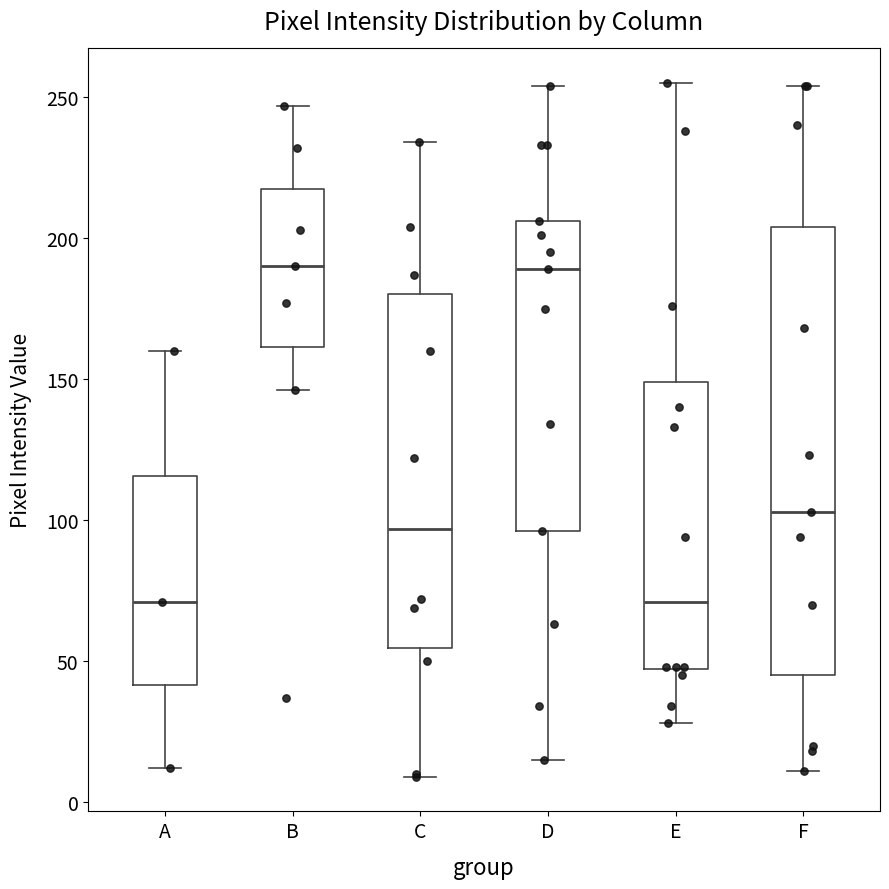

Reading left to right, transcribe this box plot: for each box, give where its median line is, the range the box spans, and where its two whiskers end, as read against the y-axis. The values are not printed on the chart, so give them approximately, as read against the axis.

A: median 70, box 40 to 115, whiskers 10 to 160
B: median 190, box 160 to 220, whiskers 145 to 245
C: median 95, box 55 to 180, whiskers 10 to 235
D: median 190, box 95 to 205, whiskers 15 to 255
E: median 70, box 45 to 150, whiskers 30 to 255
F: median 105, box 45 to 205, whiskers 10 to 255